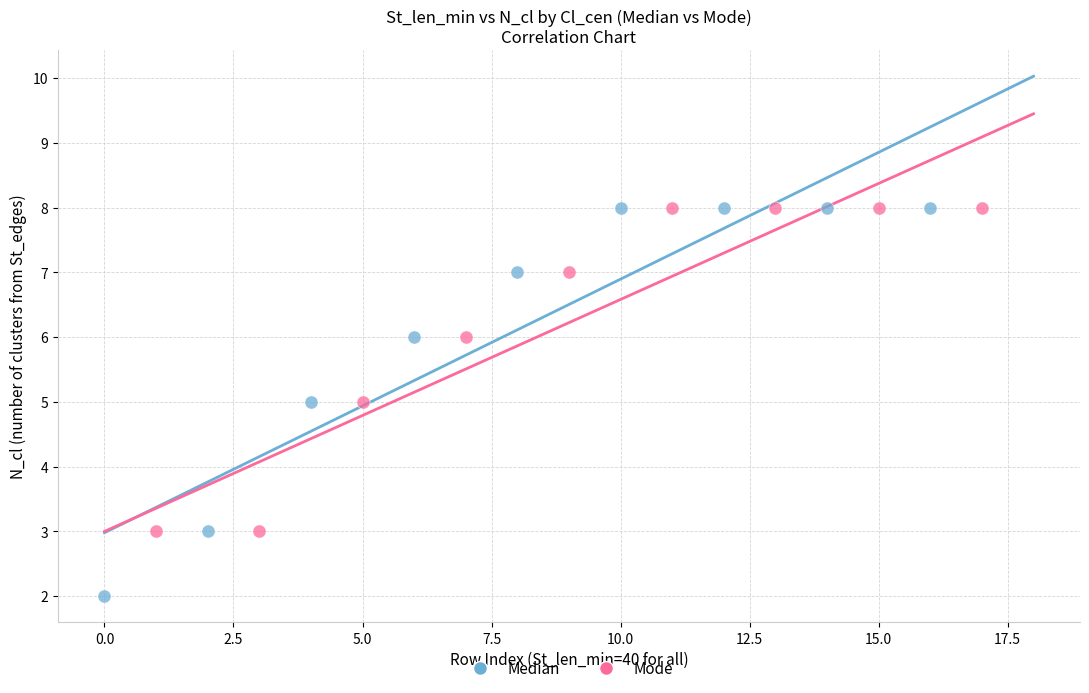

Which series contains the lowest Y value?

Median